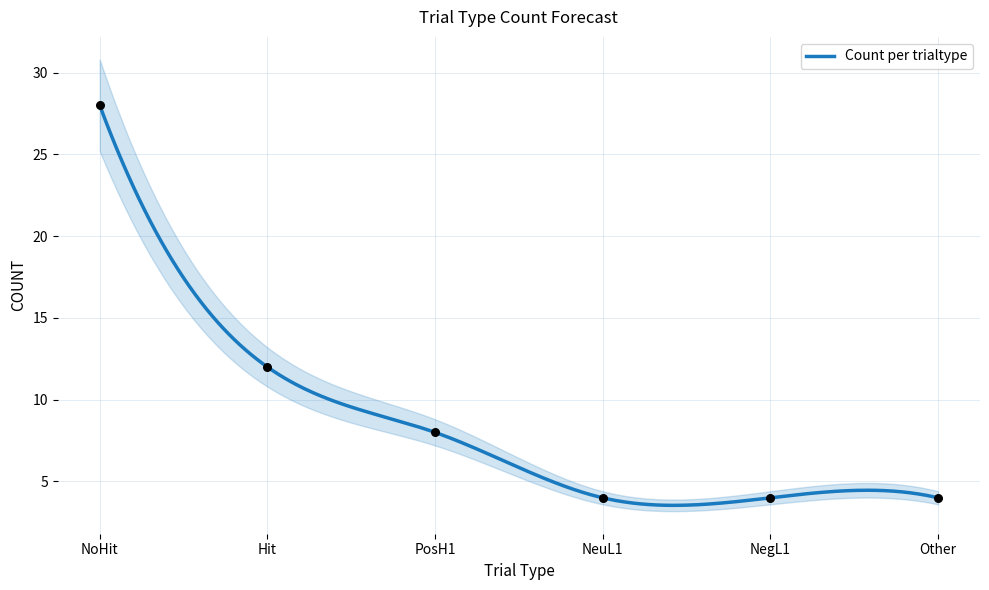

Which has a higher value, NegL1 or PosH1?

PosH1